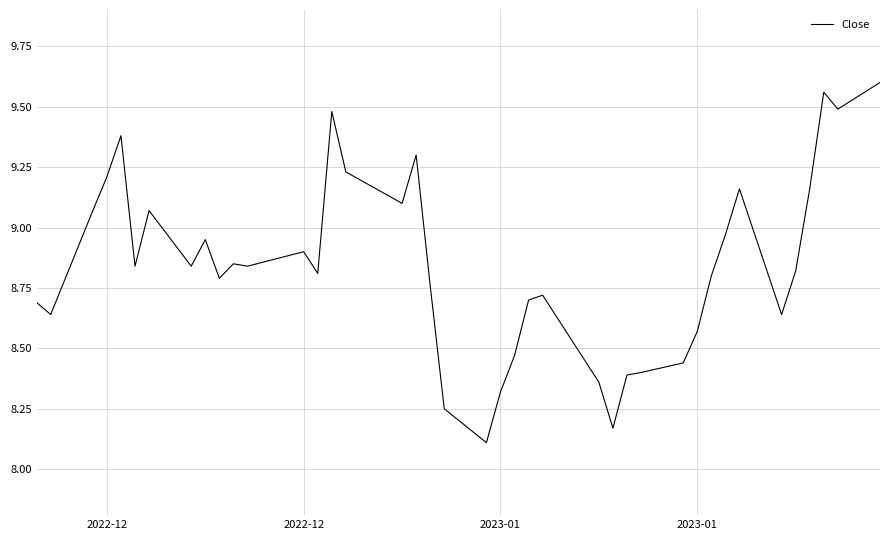

What is the difference between the maximum and minimum values?

1.5